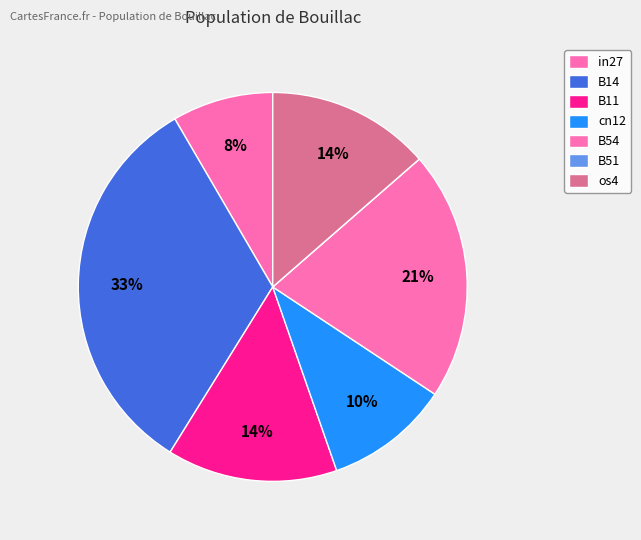

What is the smallest slice in the pie chart?

B51